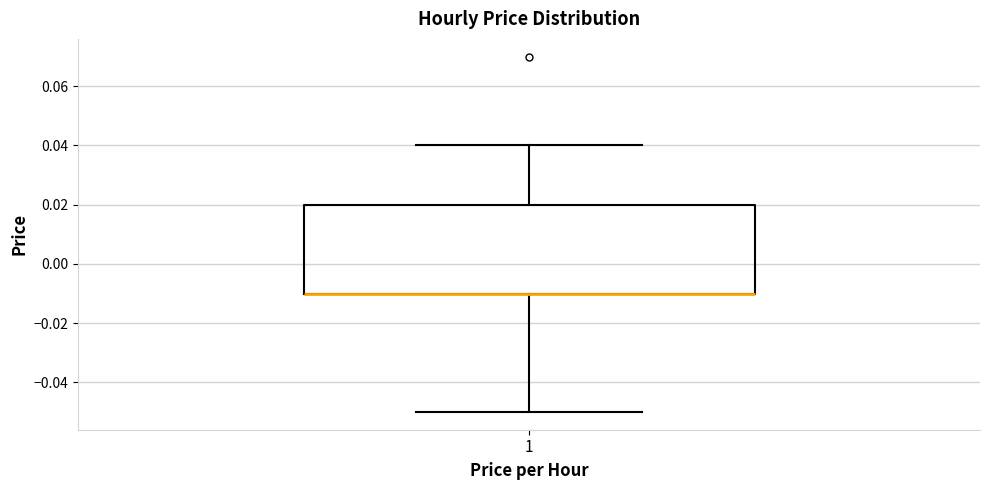

Transcribe this box plot: give where the median line is, the range the box spans, and where the two whiskers end, as read against the y-axis. The values are not printed on the chart, so give them approximately, as read against the axis.

median -0.01 (drawn on the box's lower edge), box -0.01 to 0.02, whiskers -0.05 to 0.04